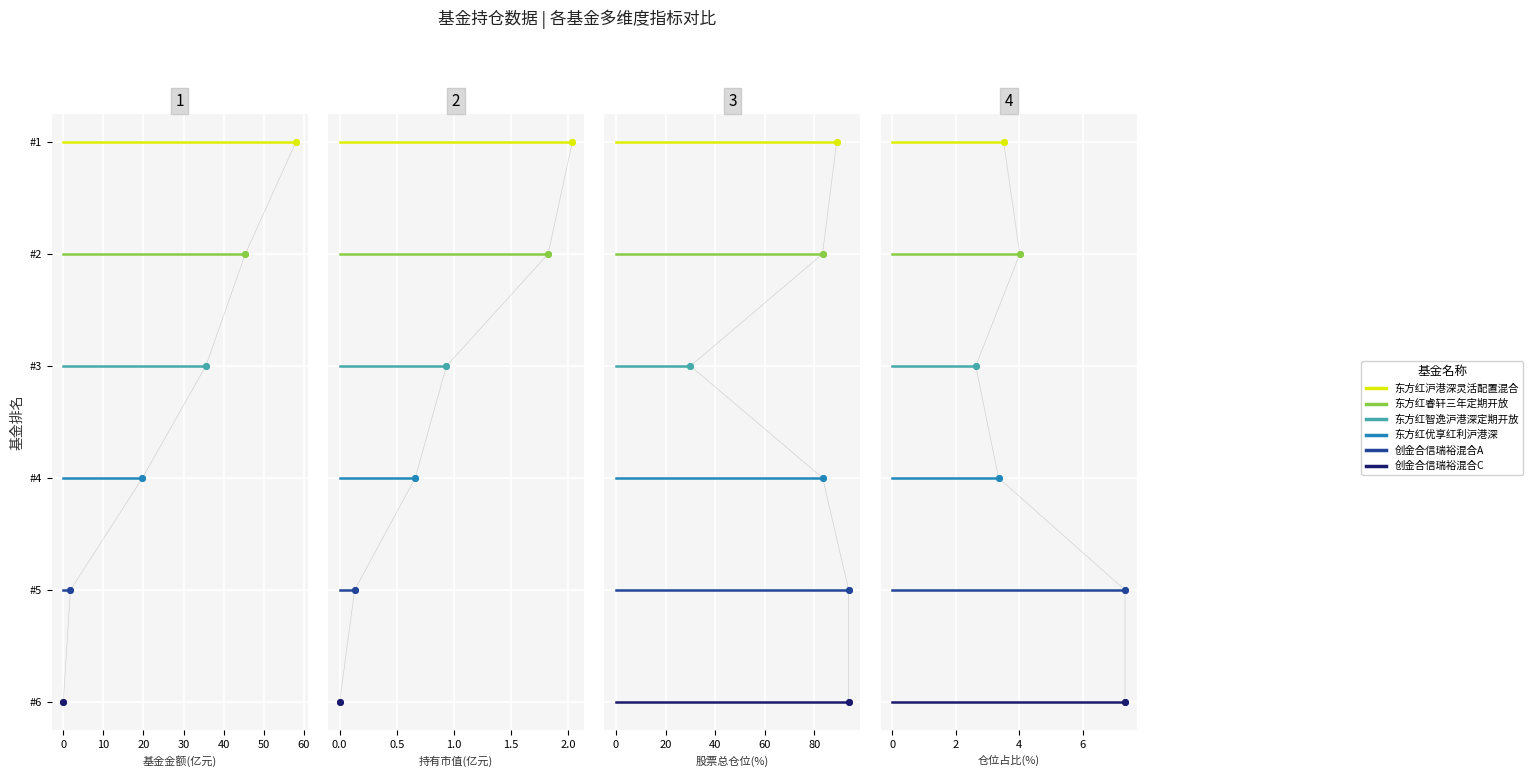

What are all the series names shown in the legend?

东方红沪港深灵活配置混合, 东方红睿轩三年定期开放, 东方红智逸沪港深定期开放, 东方红优享红利沪港深, 创金合信瑞裕混合A, 创金合信瑞裕混合C